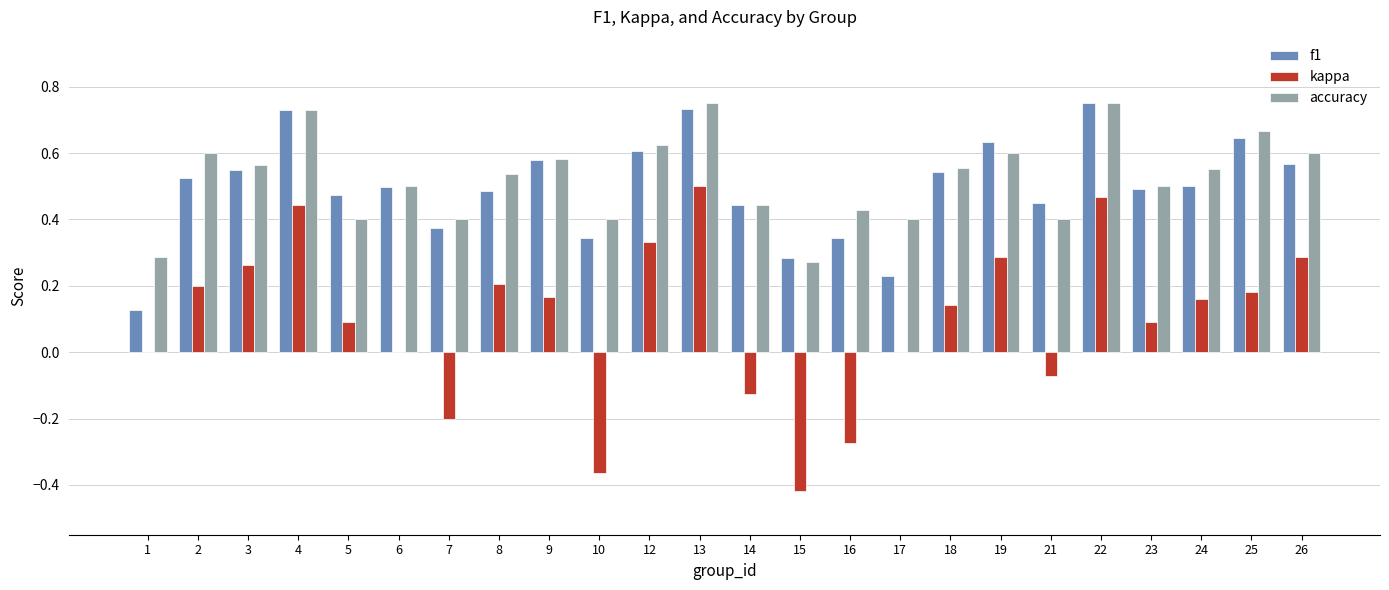

What is the sum of the f1 values at 3 and 16?

0.9